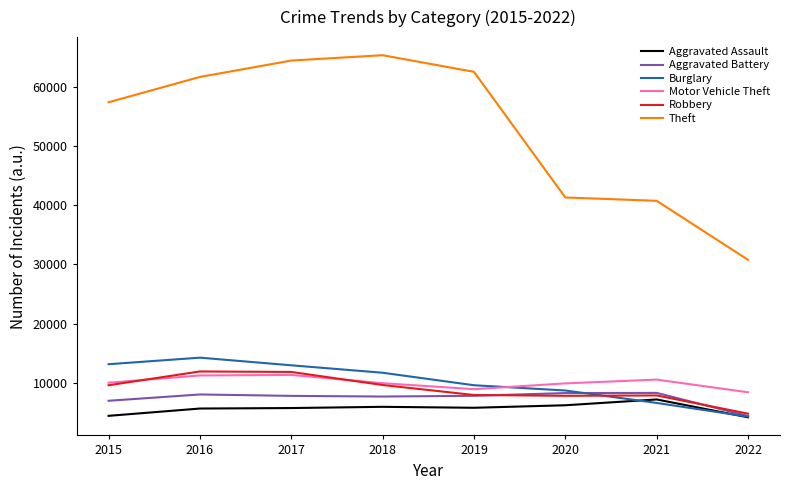

Is it true that Aggravated Assault equals 5793 at 2017?

True